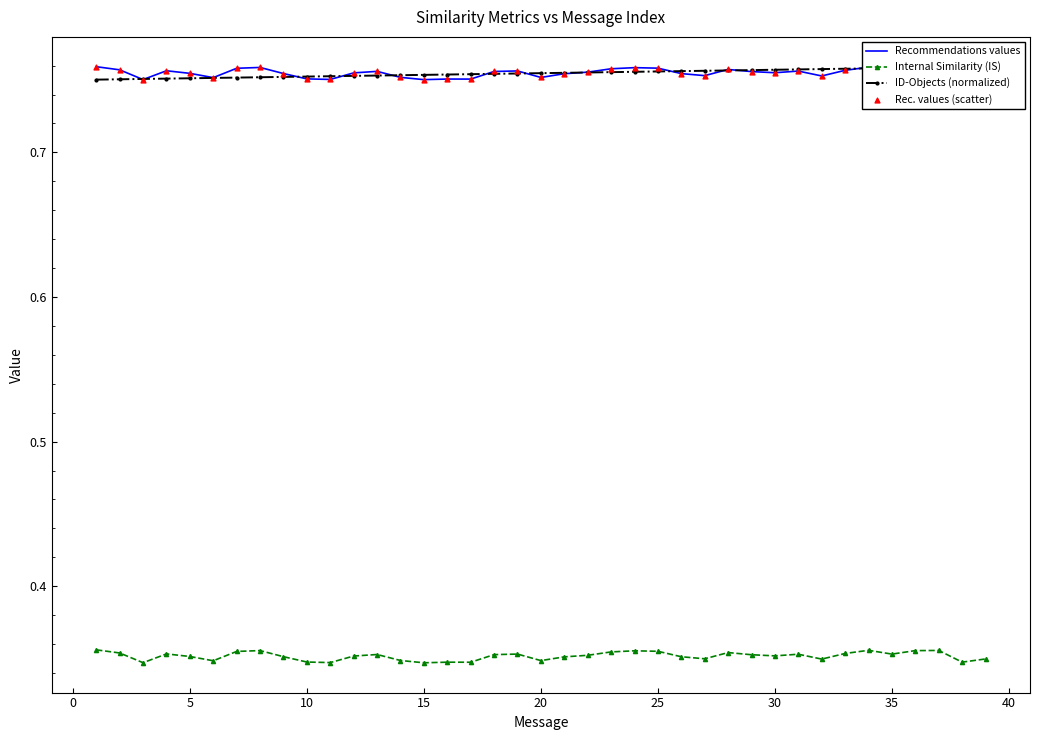

Which series contains the highest Y value?

Recommendations values